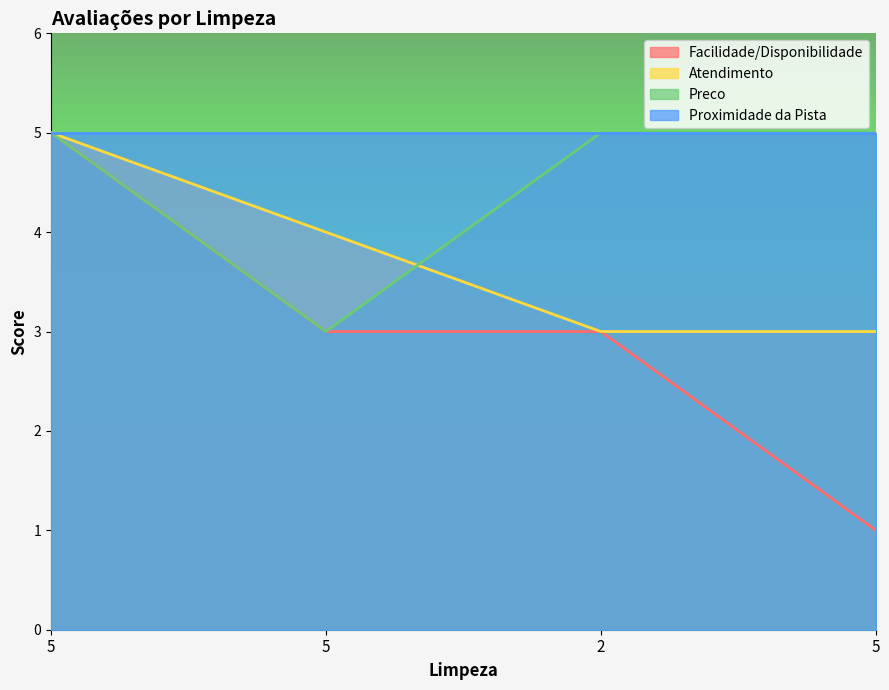

What is the sum of all Atendimento values?

15